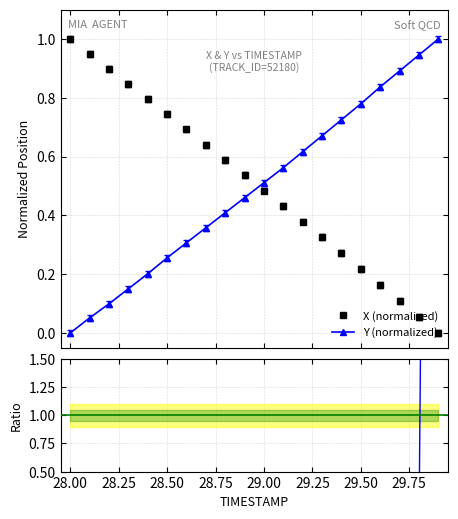

True or false: X (normalized) has more than 0 points higher than both neighbors.

False